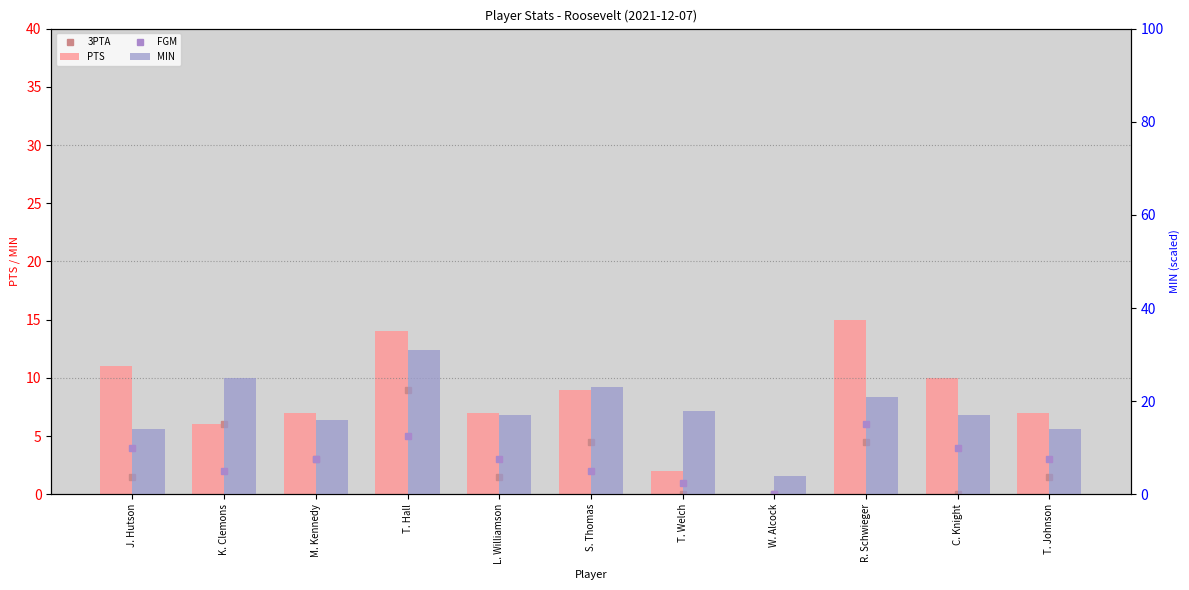

Which series changed the most between M. Kennedy and R. Schwieger?

PTS